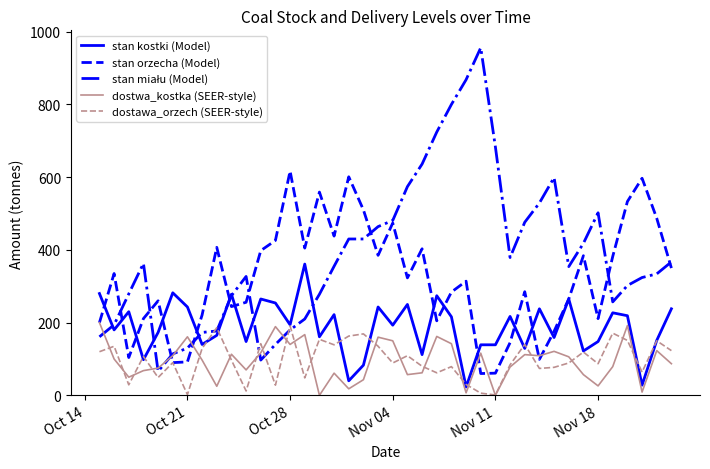

What is the maximum value for stan kostki (Model)?

361